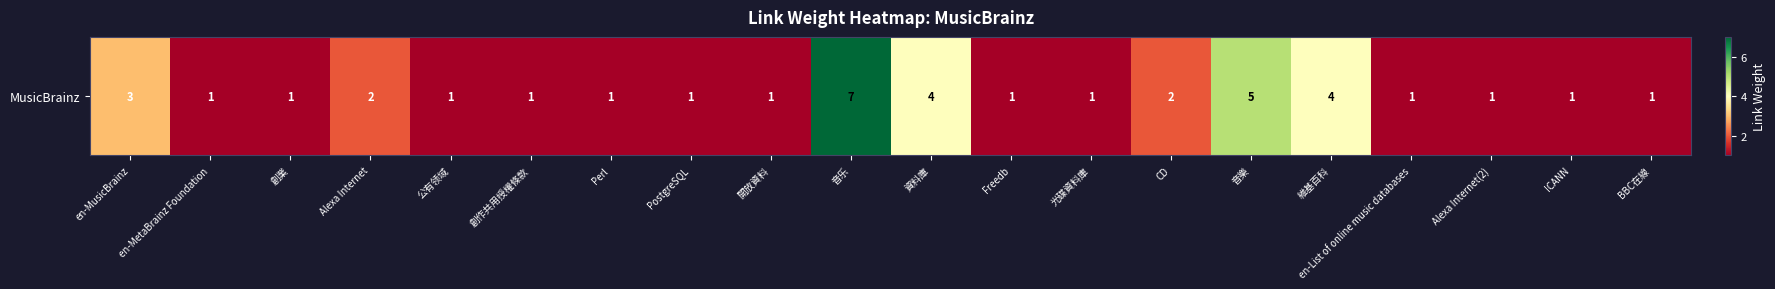

Which has a higher value, 資料庫 or ICANN?

資料庫